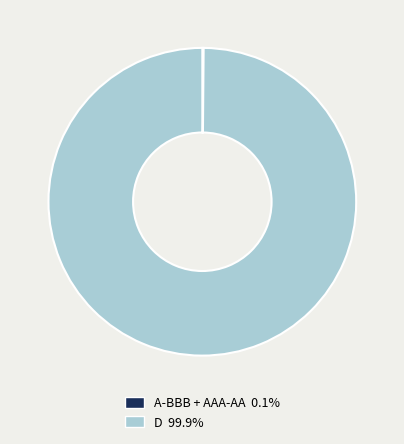

Is there any slice that represents more than half of the pie?

Yes